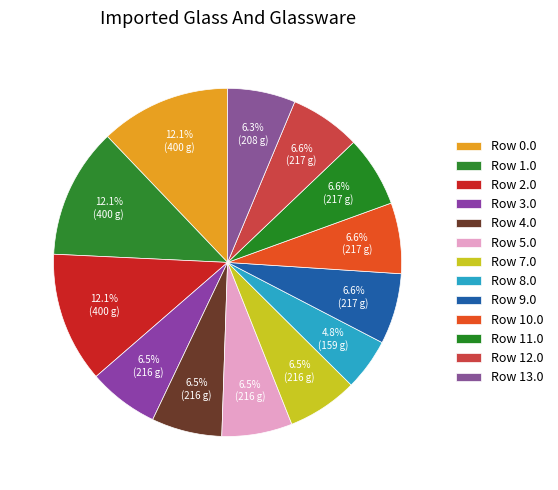

How many segments does this pie chart have?

13